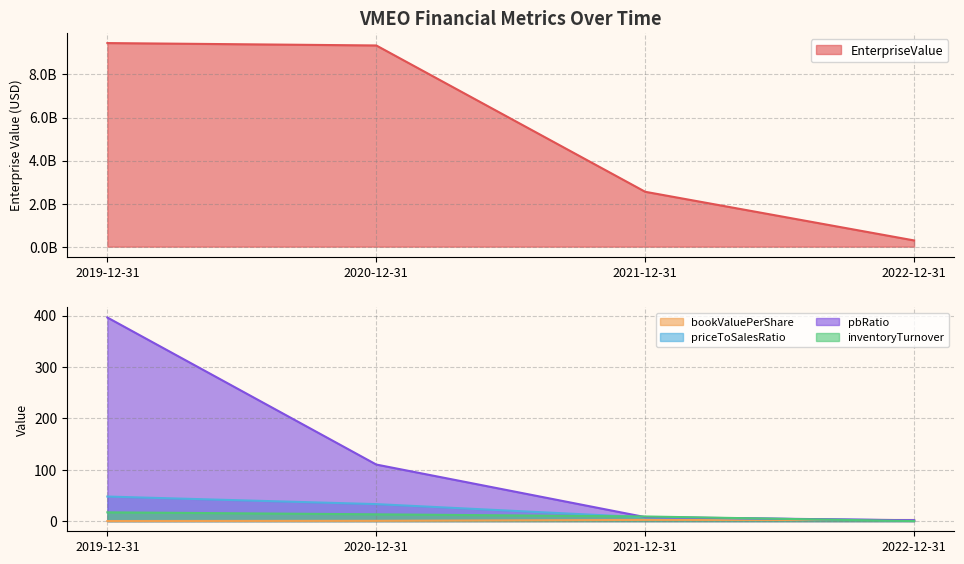

At which category is the sum across all series the highest?

2019-12-31